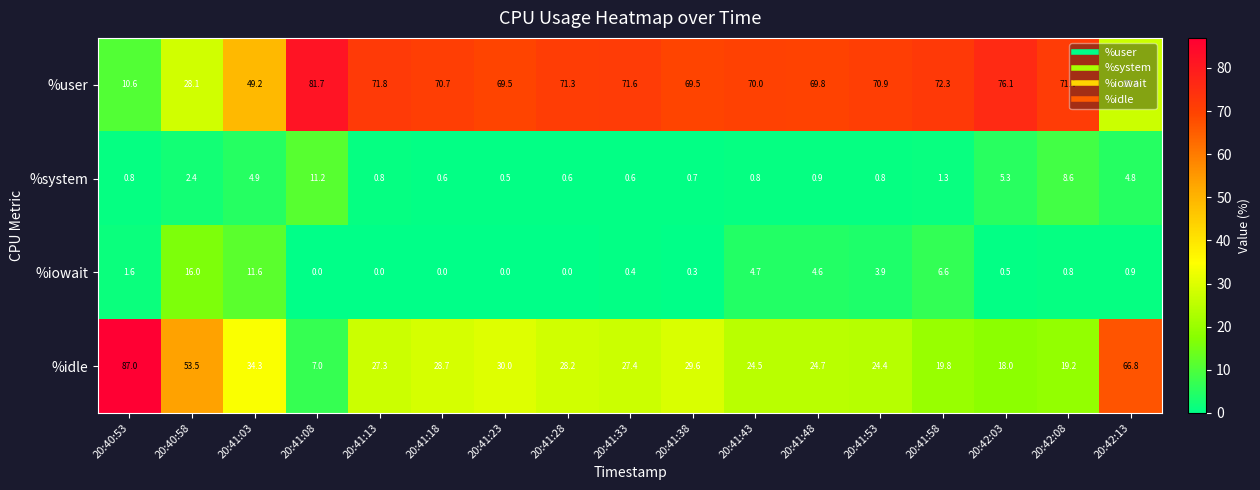

At 20:42:03, list the series in order from smallest to largest.

%iowait, %system, %idle, %user